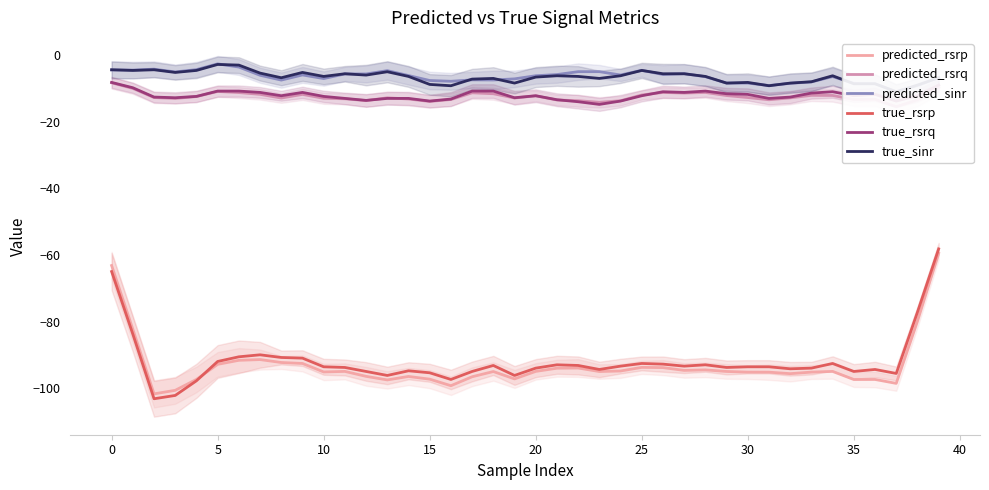

What is the minimum value for true_rsrp?

-103.2